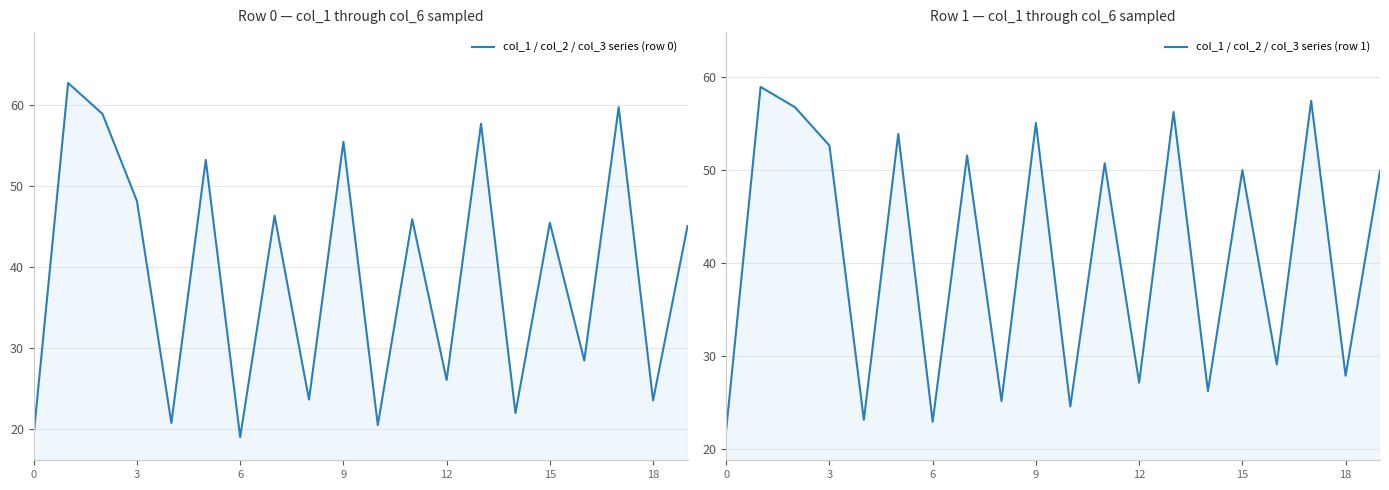

What are all the series names shown in the legend?

col_1 / col_2 / col_3 series (row 0), col_1 / col_2 / col_3 series (row 1)